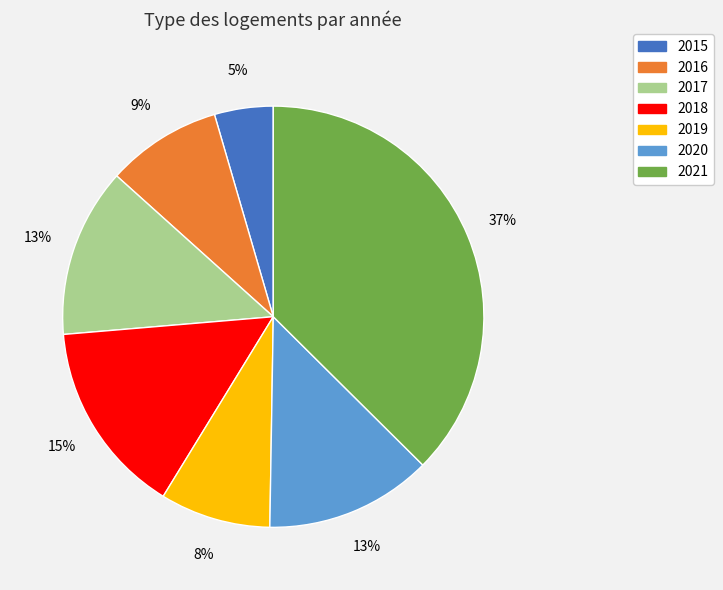

To the nearest percent, what portion does 2018 represent?

15%